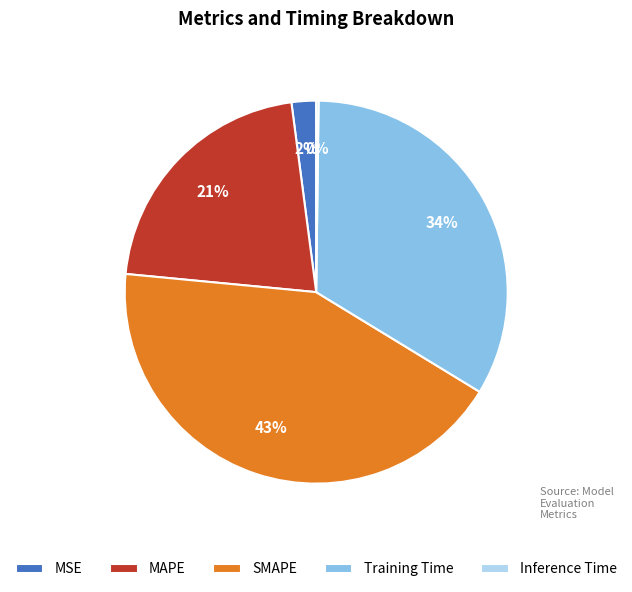

To the nearest percent, what is the difference between the SMAPE and Training Time slice percentages?

9%